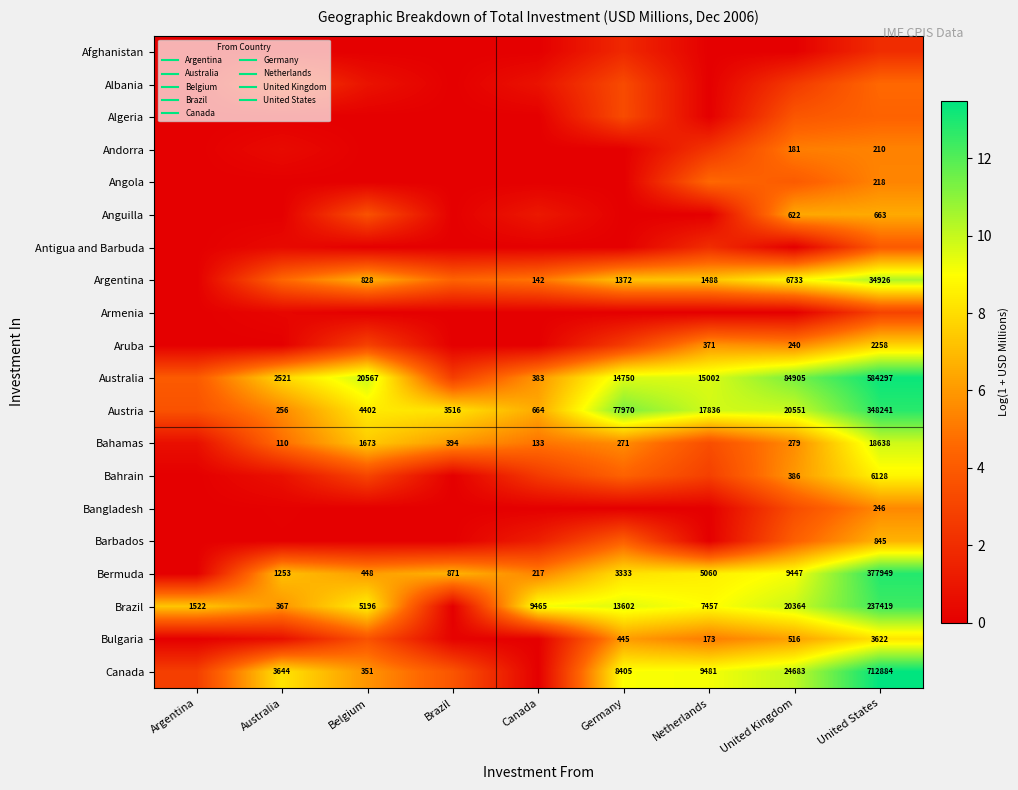

The value of Albania at Australia is 2.7. True or false?

True